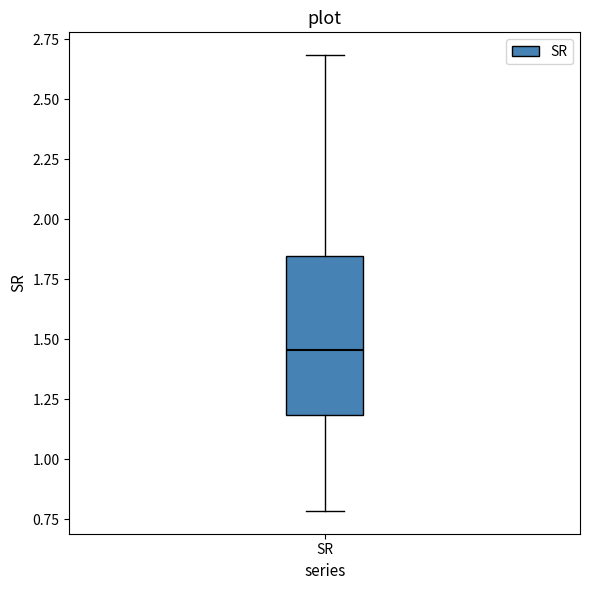

Where does the upper whisker of the box for SR end on the y-axis? The values are not printed on the chart, so give them approximately, as read against the axis.

2.70